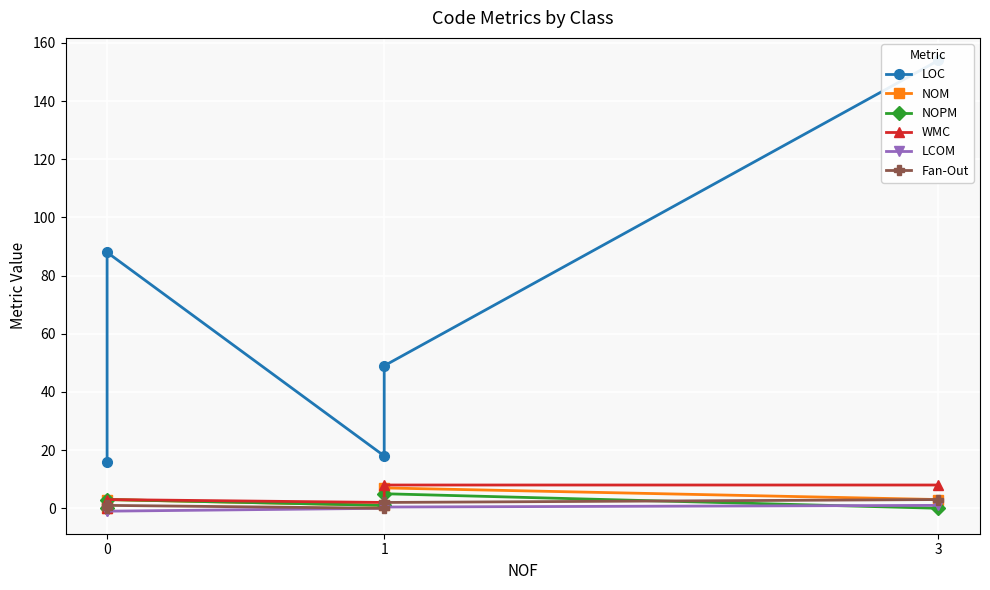

Between 0 and 1, which is larger?

1